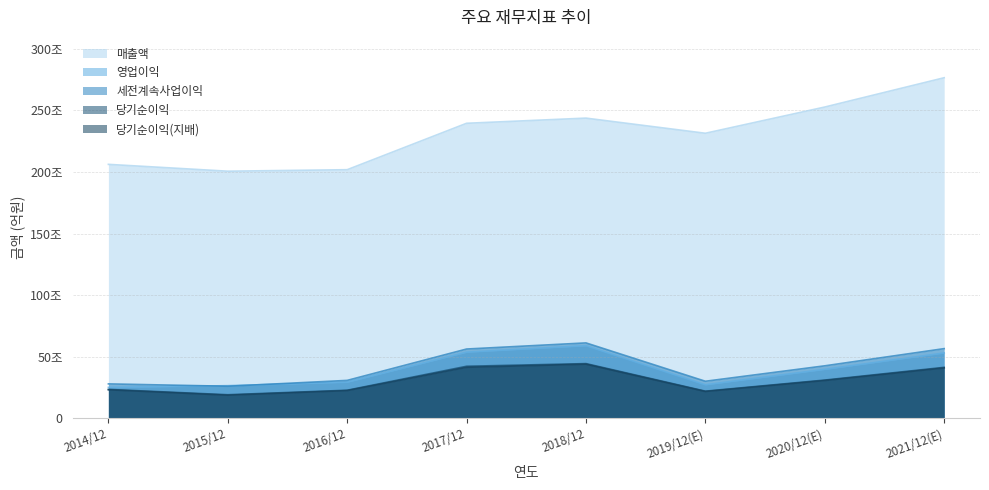

At which category does the chart reach its minimum across all series?

2015/12